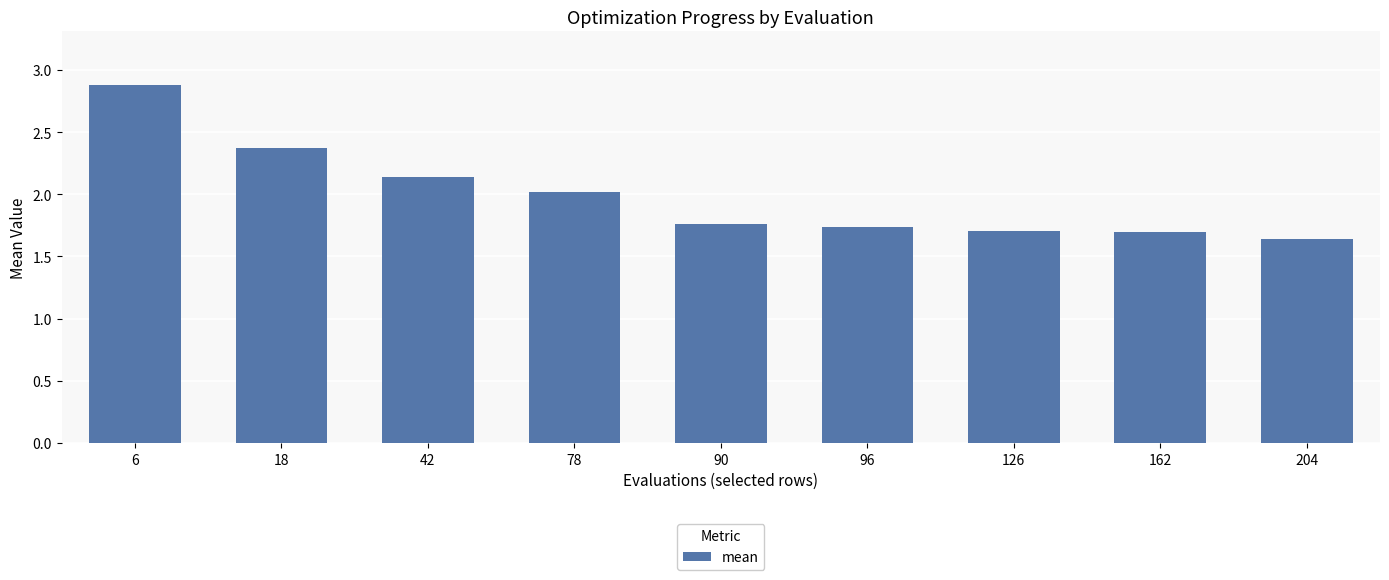

What is the difference between the second highest and second lowest values?

0.7